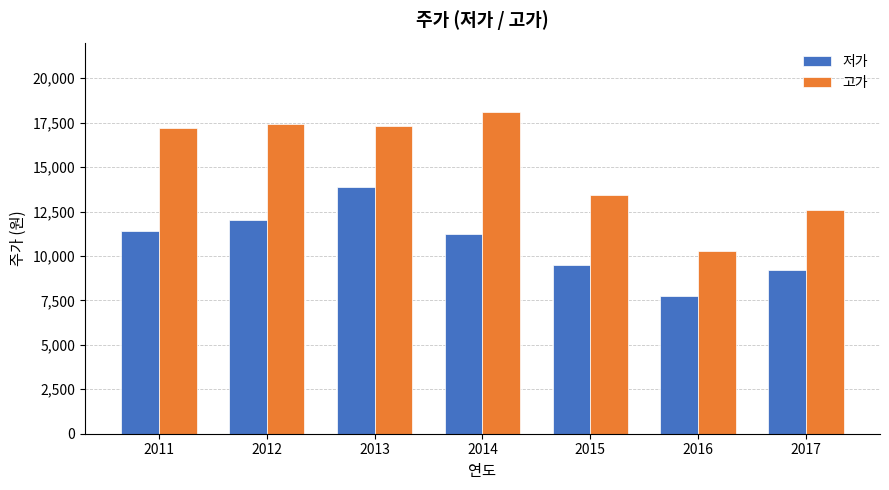

Rank the series by their maximum value, from highest to lowest.

고가, 저가